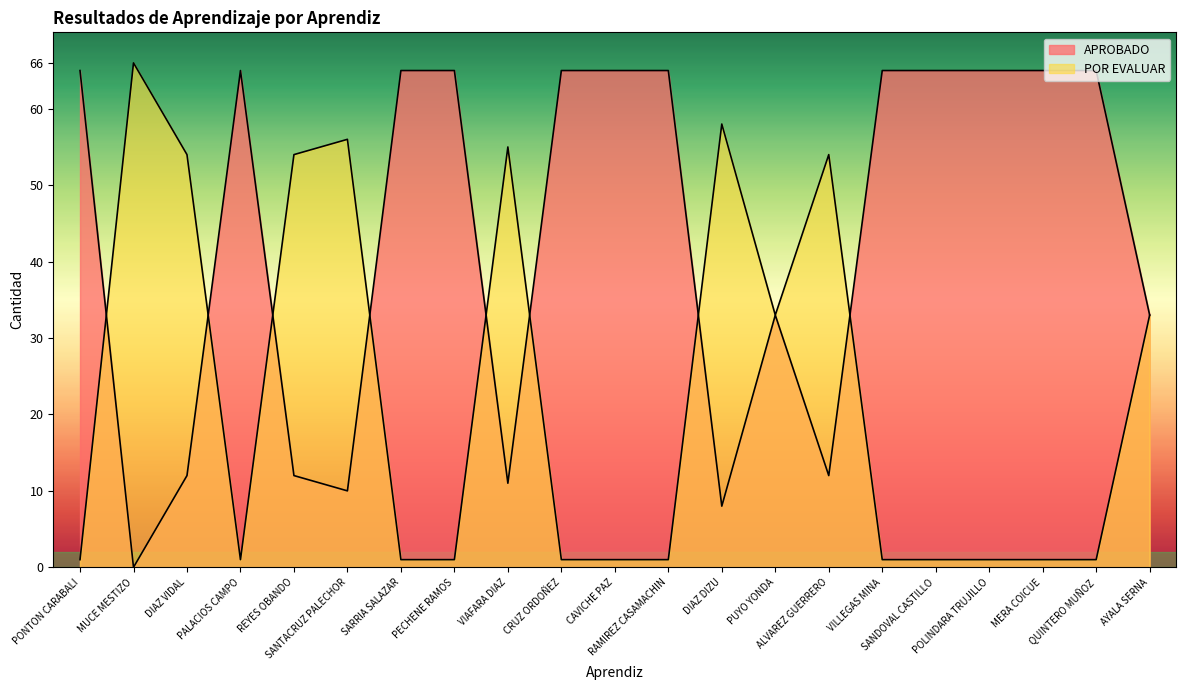

At how many categories does at least one series exceed 42?

19